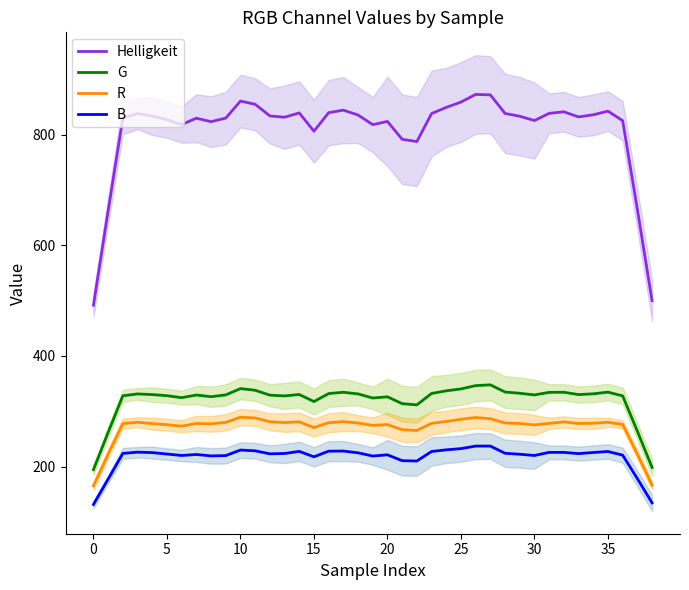

What is the greatest value displayed?

872.4